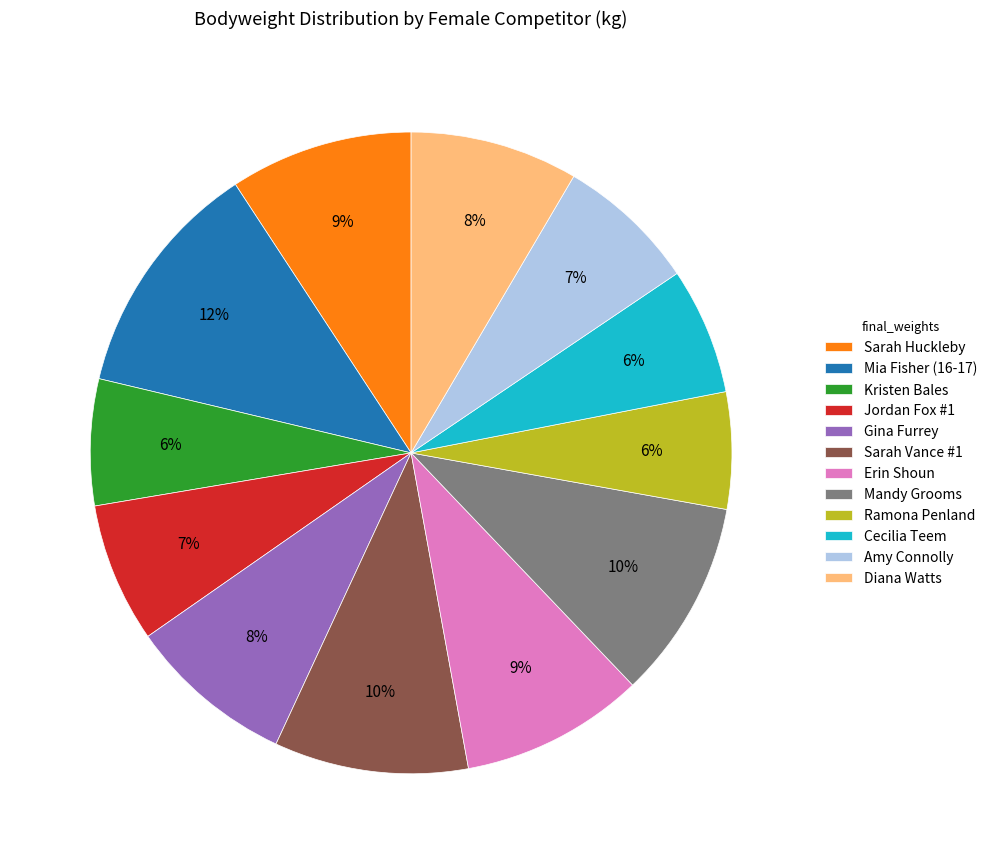

Does any single category account for the majority?

No